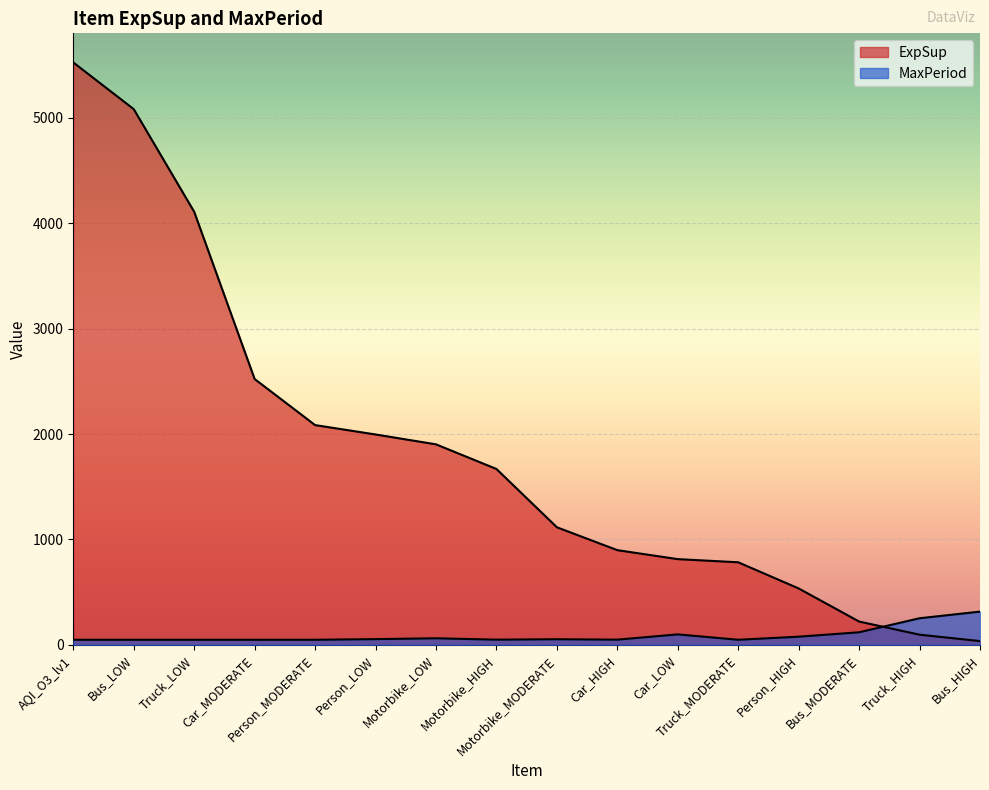

Between Motorbike_MODERATE and Car_LOW, which series saw the biggest shift?

ExpSup